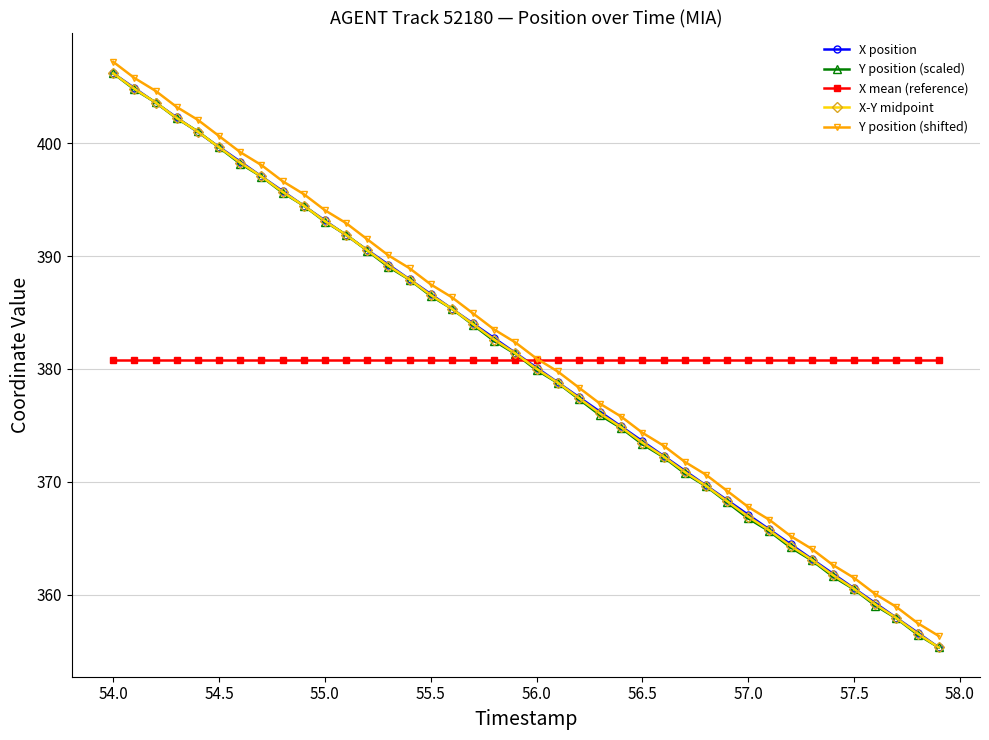

True or false: Y position (shifted) and X position intersect in this chart.

False